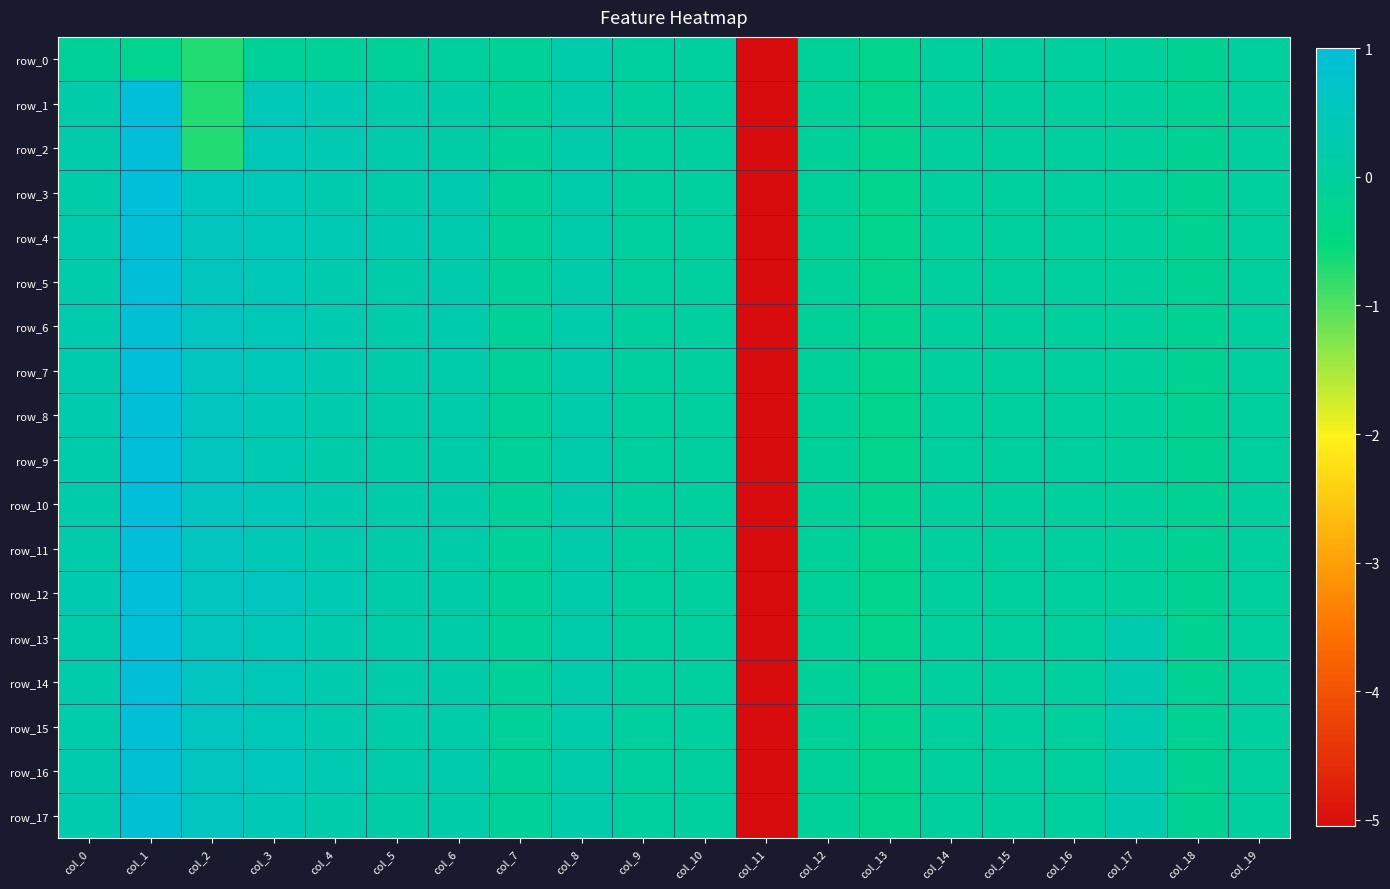

What is the sum of all row_5 values?

-2.7